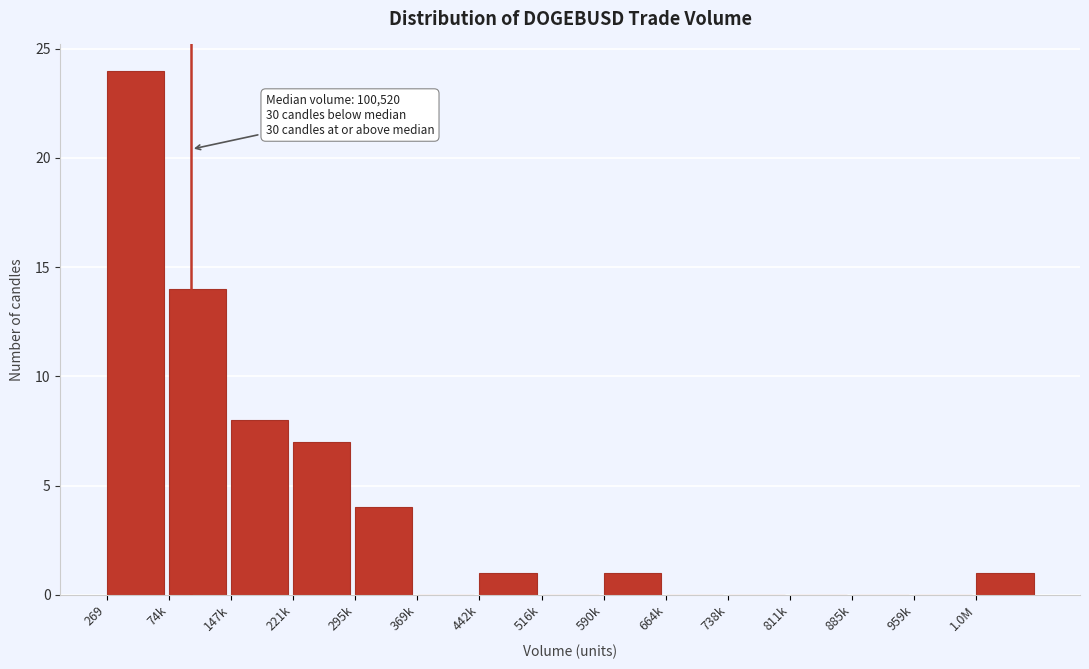

Reading left to right, extract all data points from this chart.

269=24	74k=14	147k=8	221k=7	295k=4	369k=0	442k=1	516k=0	590k=1	664k=0	738k=0	811k=0	885k=0	959k=0	1.0M=1